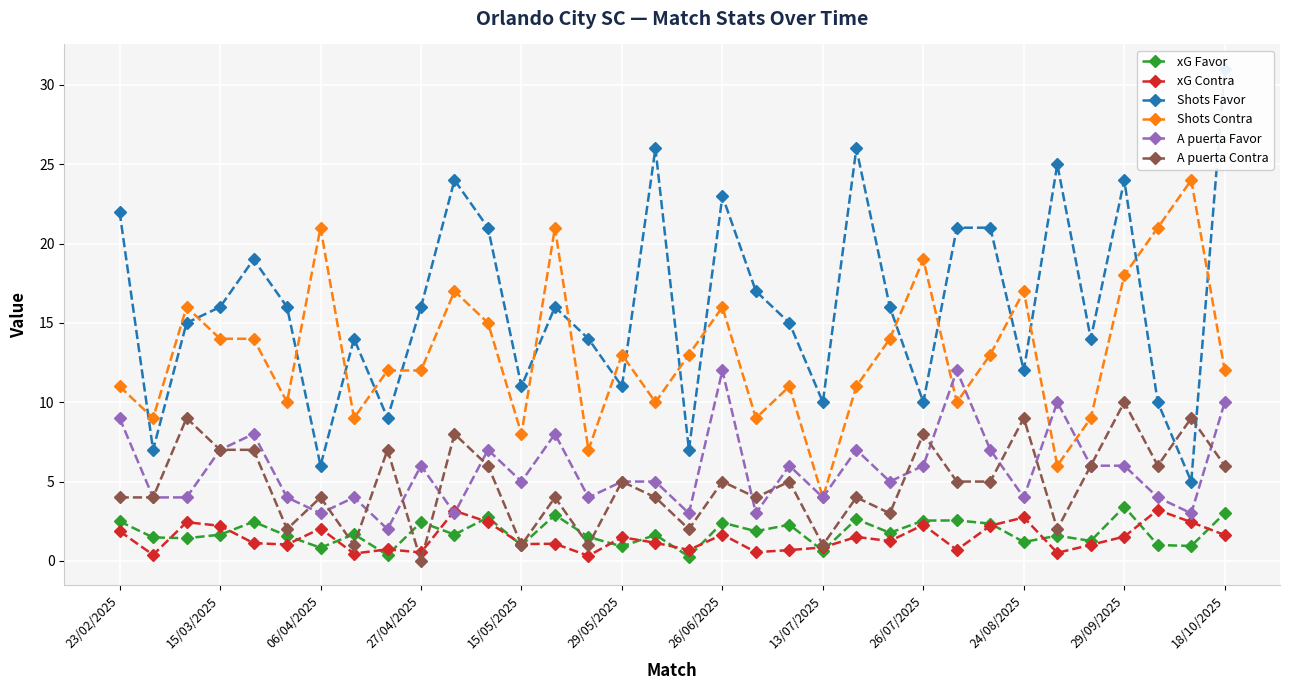

How many values in the A puerta Favor series exceed 5?

16